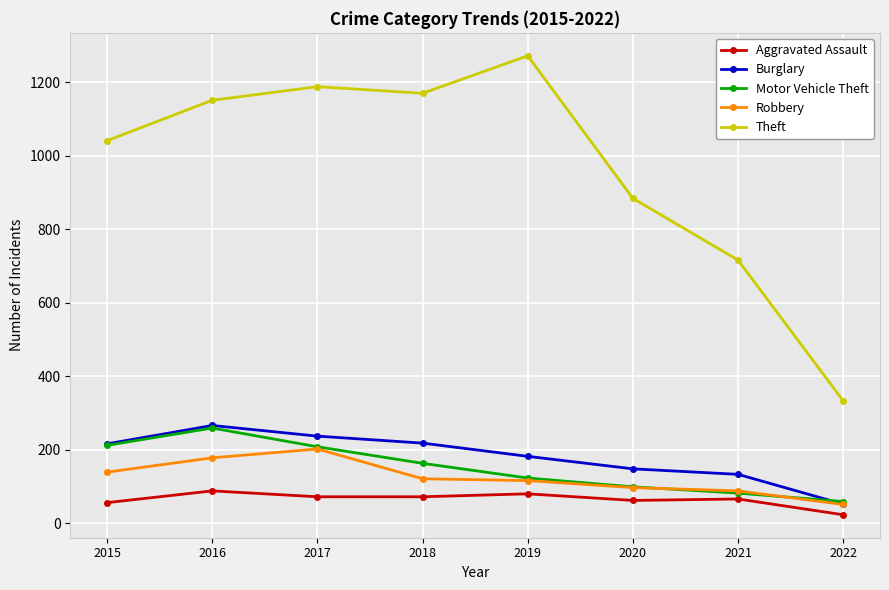

The Robbery series shows 202 at 2017. True or false?

True